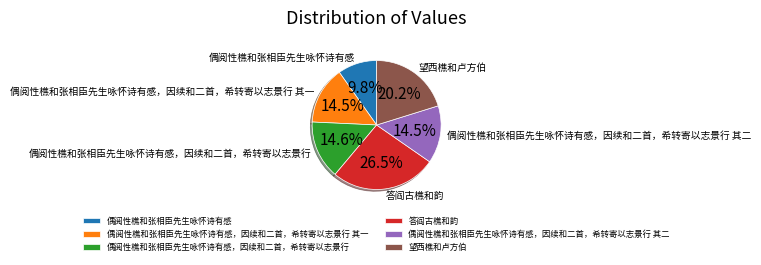

What is the largest slice in the pie chart?

答阎古樵和韵